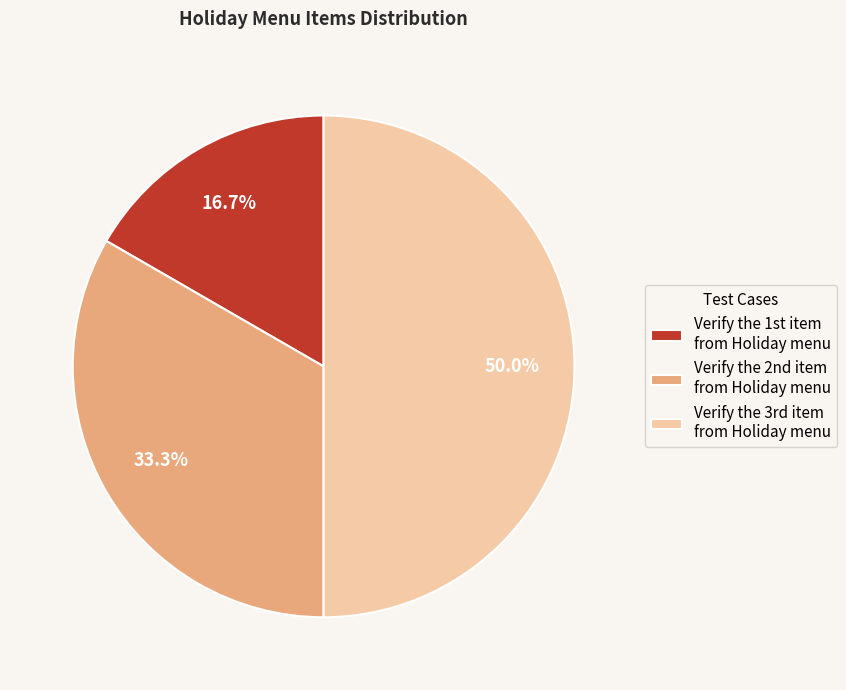

Count the number of slices in the pie.

3